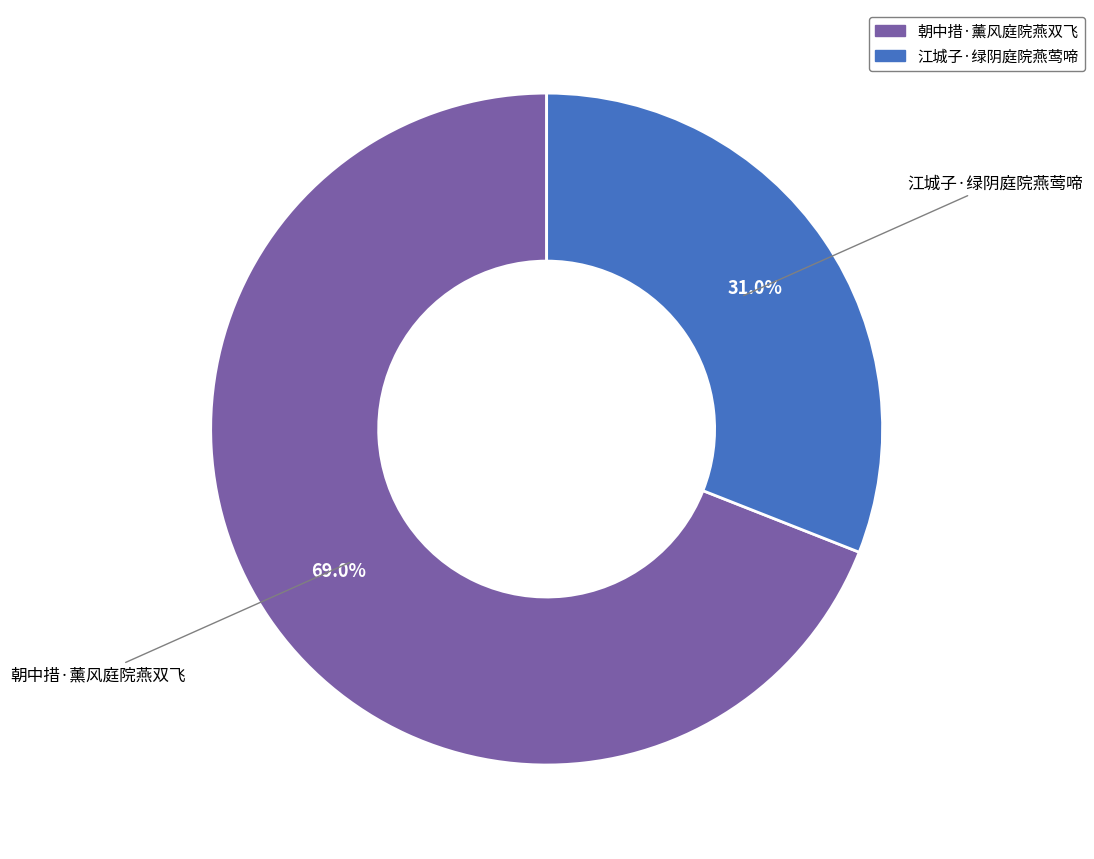

Count the number of slices in the pie.

2